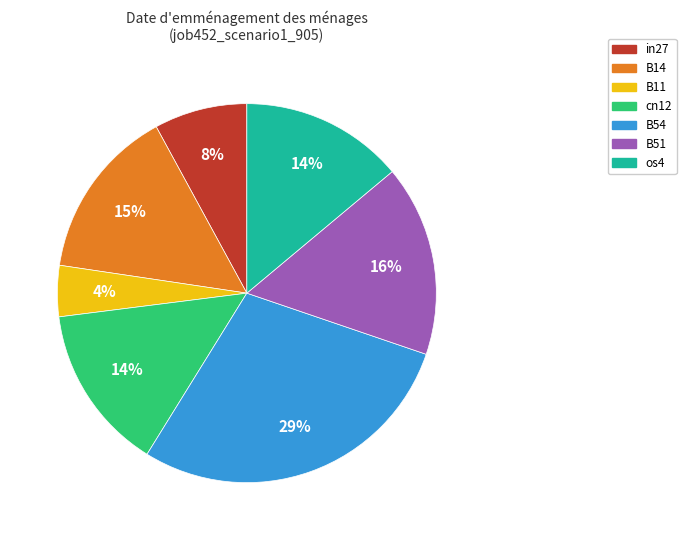

Does any single category account for the majority?

No